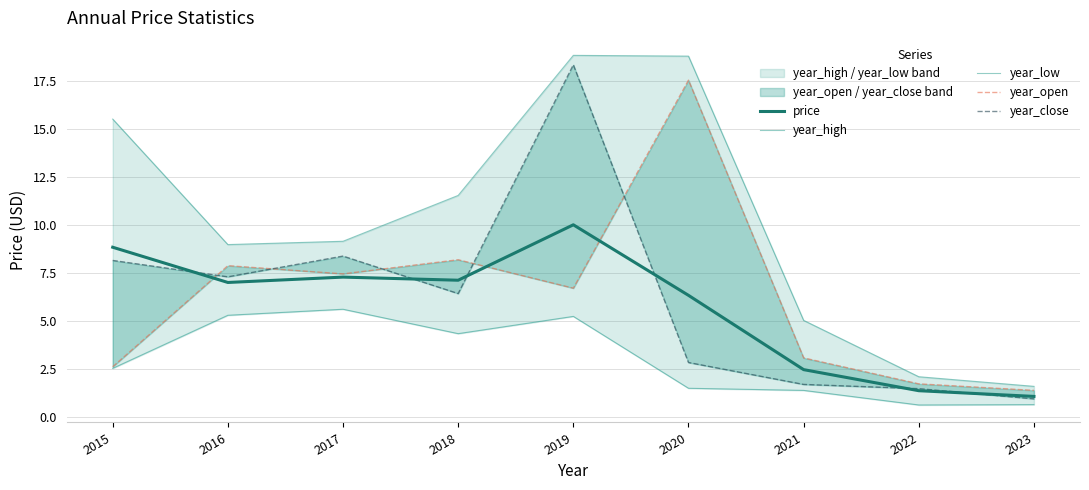

In year_high, how many points are higher than both neighbors (excluding endpoints)?

1